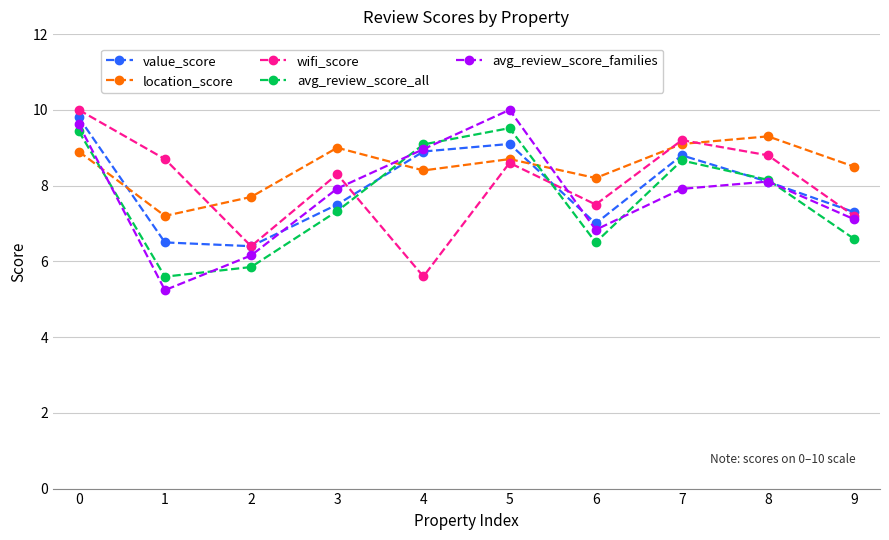

What is the minimum value for location_score?

7.2